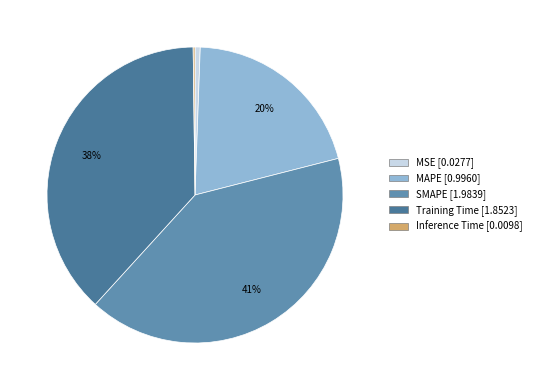

What is the largest slice in the pie chart?

SMAPE